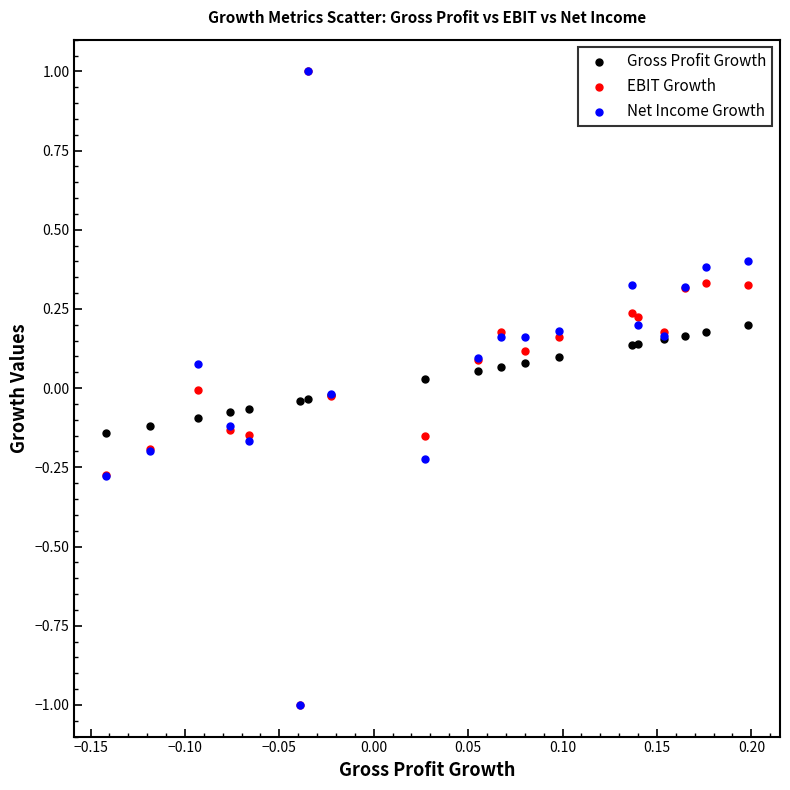

What are all the series names shown in the legend?

Gross Profit Growth, EBIT Growth, Net Income Growth